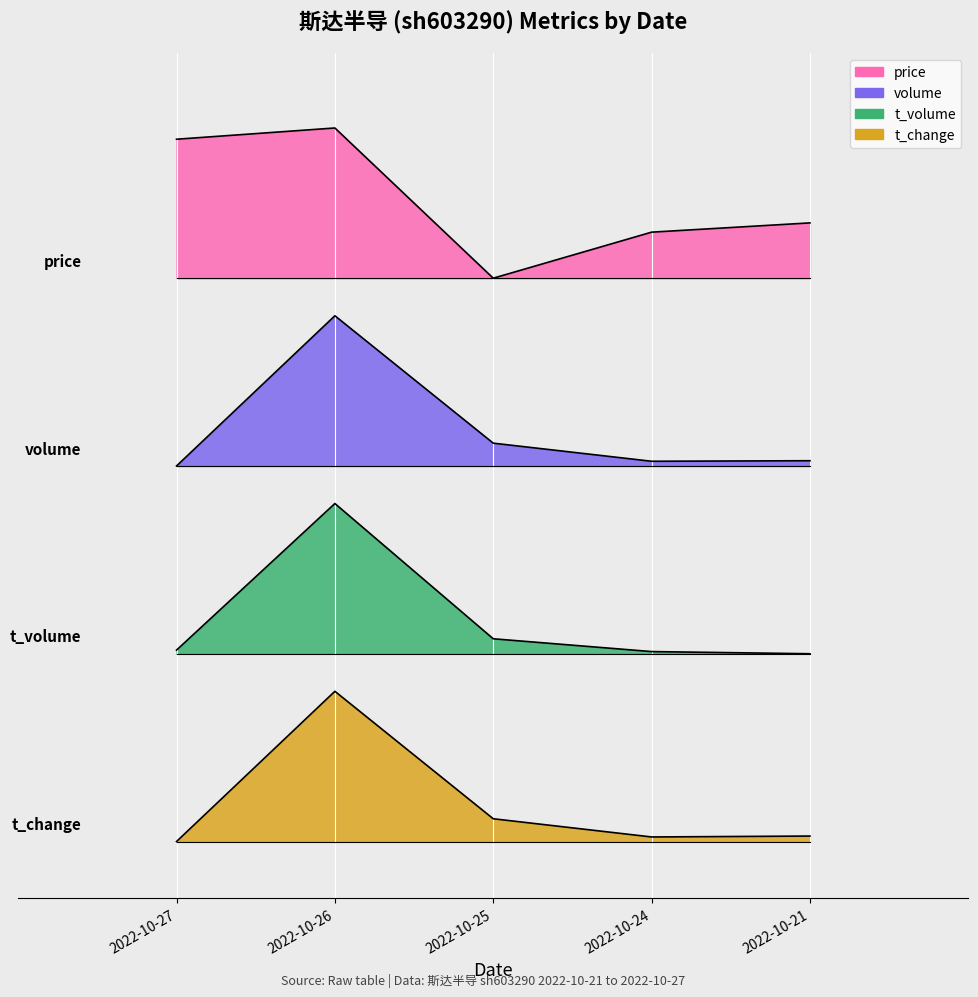

What is the total value across all series at 2022-10-21?

6.4